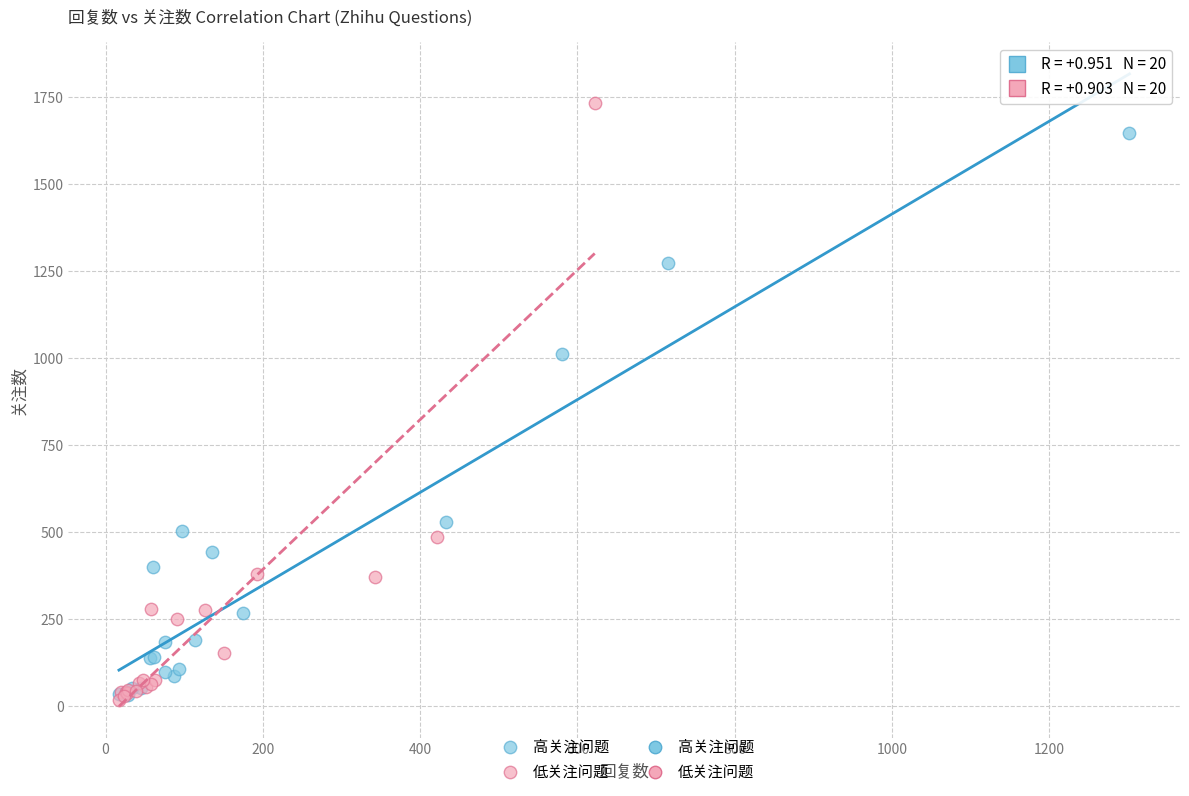

Which series has the widest spread of Y values?

低关注问题